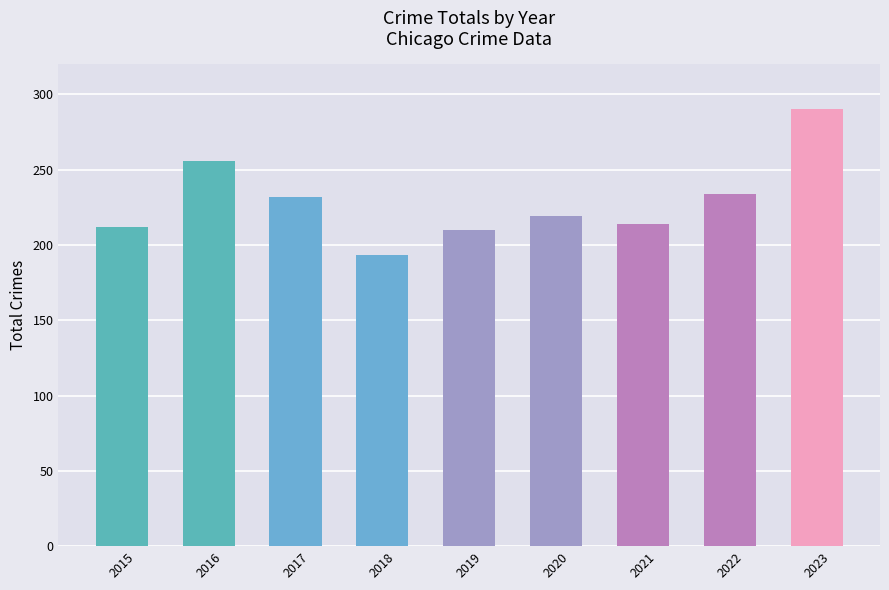

What is the ratio of the value at 2020 to the value at 2018?

1.1